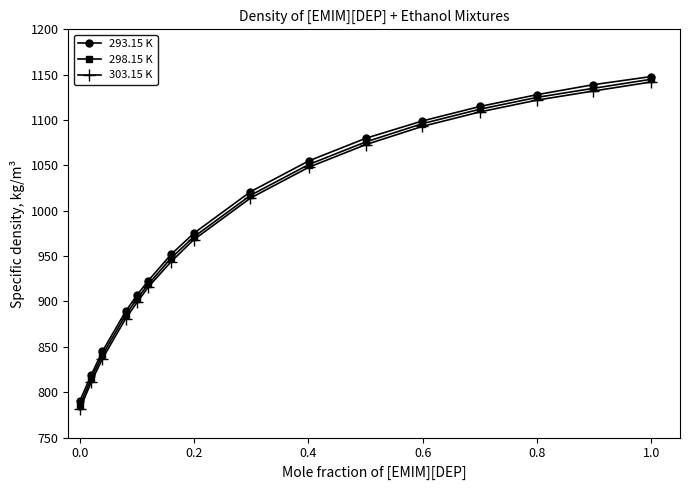

What is the maximum value for 303.15 K?

1142